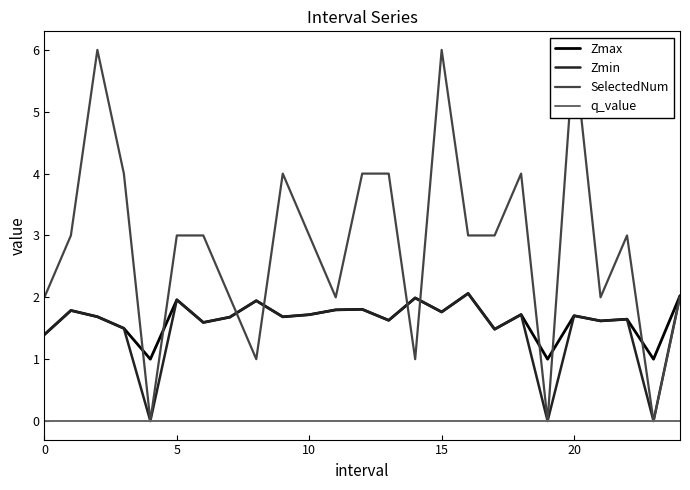

How many interior local peaks does the Zmin series have?

9